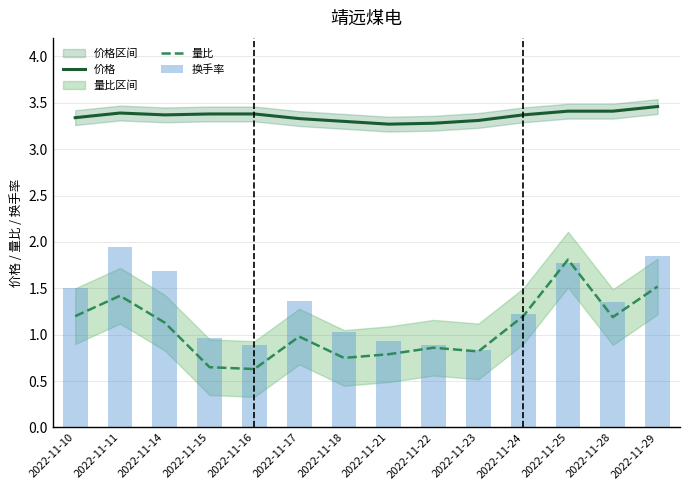

What is the value of the 价格 bar at the 7th from the left?

3.3